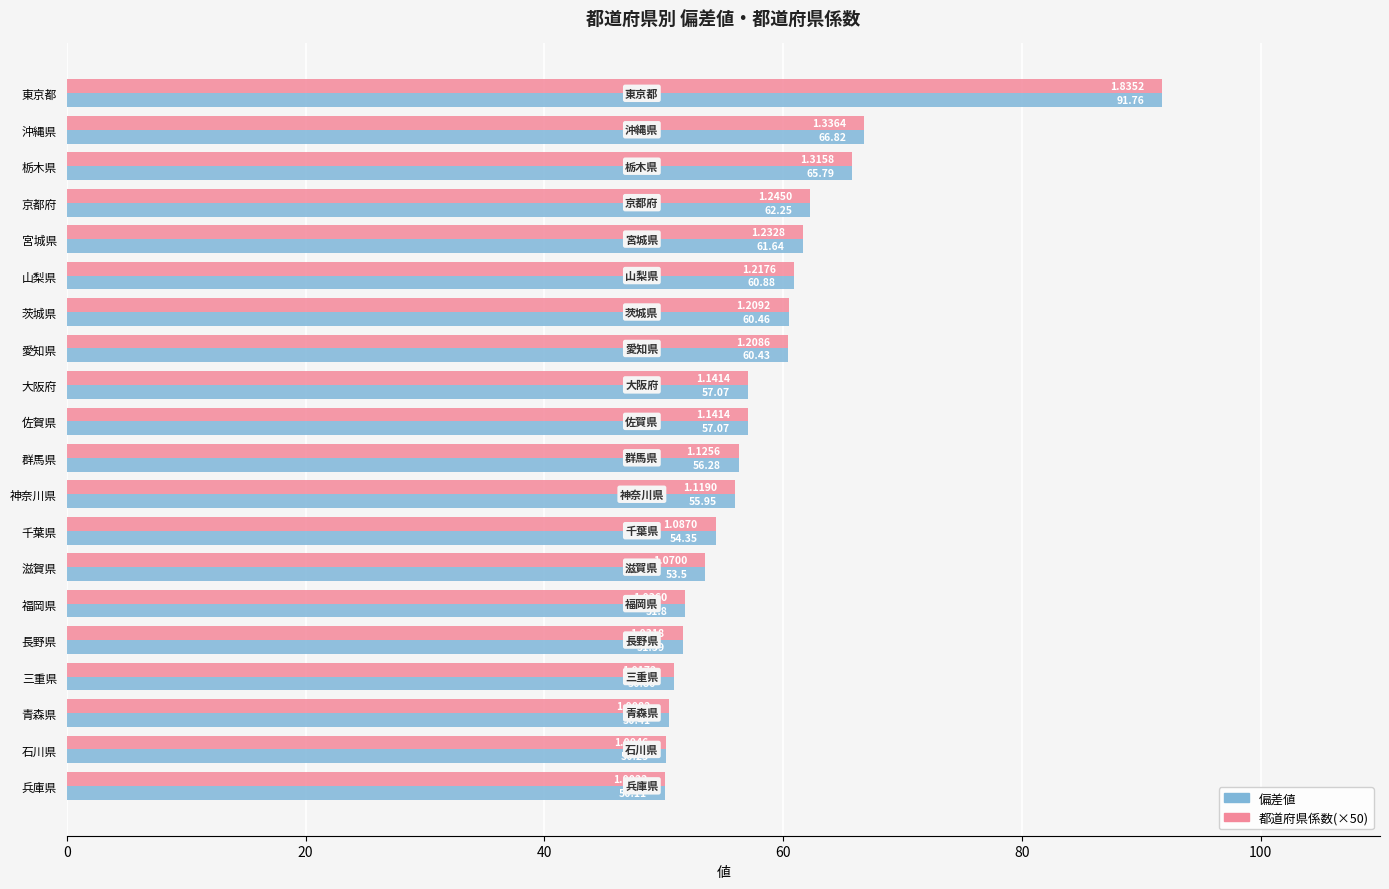

At which category is the sum across all series the highest?

東京都